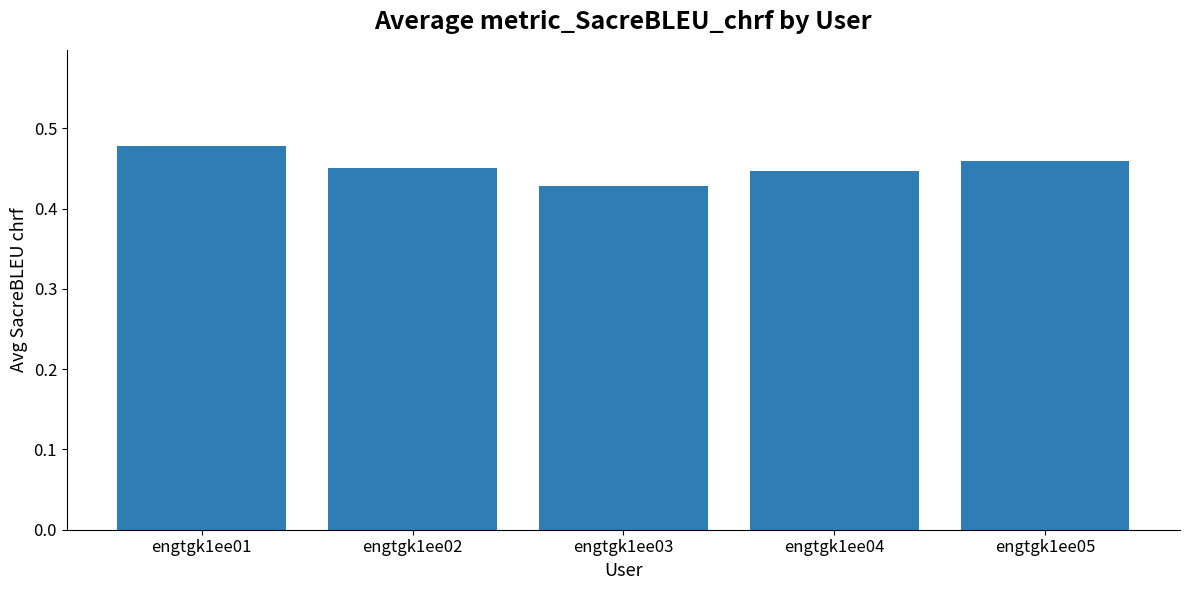

Count the values in the range 0 to 1.

5